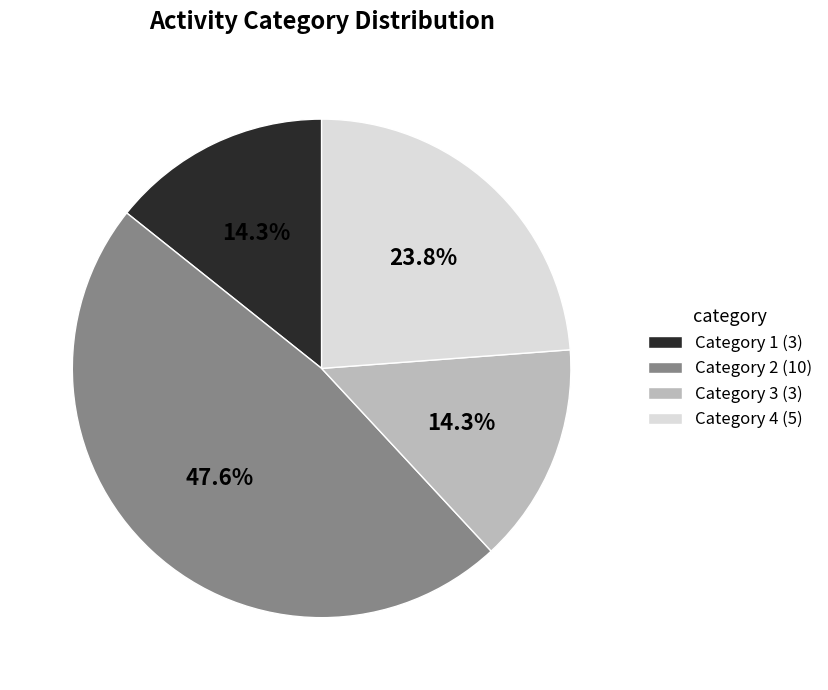

Which slice is the largest?

Category 2 (10)